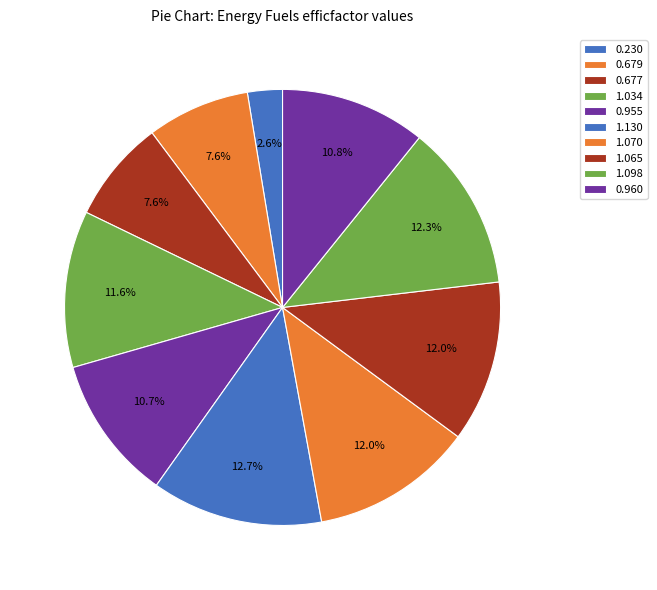

Which slice is the smallest?

0.230356511689607